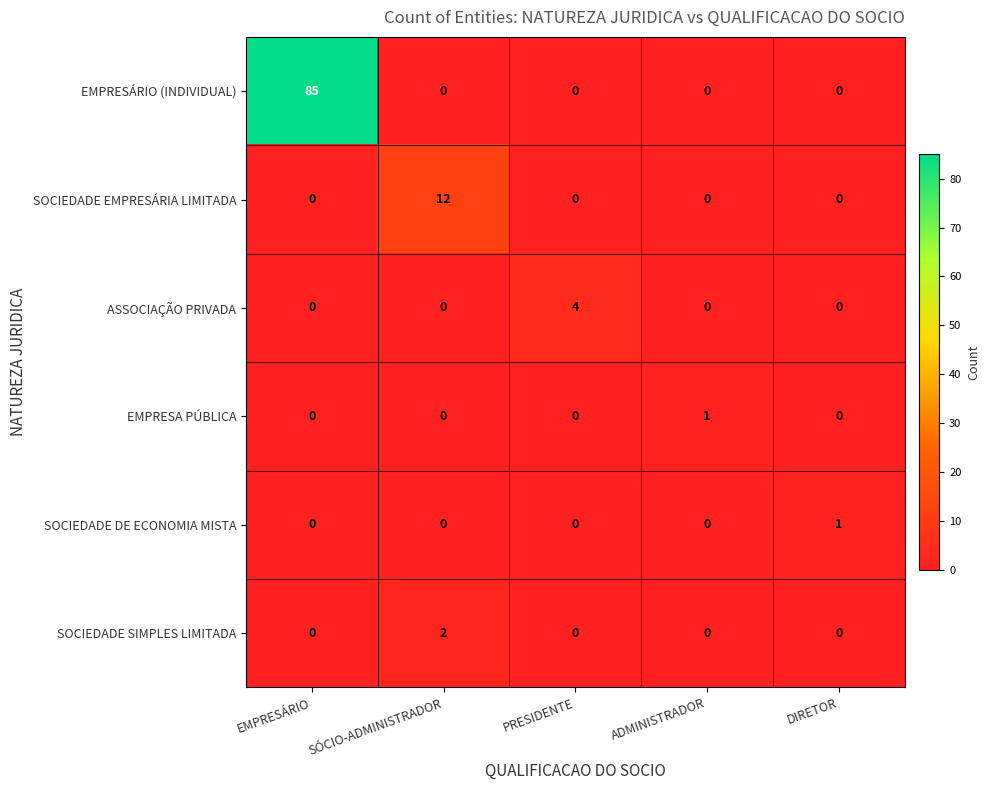

Reading right to left, transcribe all the data shown in this chart.

EMPRESÁRIO (INDIVIDUAL): DIRETOR=0	ADMINISTRADOR=0	PRESIDENTE=0	SÓCIO-ADMINISTRADOR=0	EMPRESÁRIO=85
SOCIEDADE EMPRESÁRIA LIMITADA: DIRETOR=0	ADMINISTRADOR=0	PRESIDENTE=0	SÓCIO-ADMINISTRADOR=12	EMPRESÁRIO=0
ASSOCIAÇÃO PRIVADA: DIRETOR=0	ADMINISTRADOR=0	PRESIDENTE=4	SÓCIO-ADMINISTRADOR=0	EMPRESÁRIO=0
EMPRESA PÚBLICA: DIRETOR=0	ADMINISTRADOR=1	PRESIDENTE=0	SÓCIO-ADMINISTRADOR=0	EMPRESÁRIO=0
SOCIEDADE DE ECONOMIA MISTA: DIRETOR=1	ADMINISTRADOR=0	PRESIDENTE=0	SÓCIO-ADMINISTRADOR=0	EMPRESÁRIO=0
SOCIEDADE SIMPLES LIMITADA: DIRETOR=0	ADMINISTRADOR=0	PRESIDENTE=0	SÓCIO-ADMINISTRADOR=2	EMPRESÁRIO=0